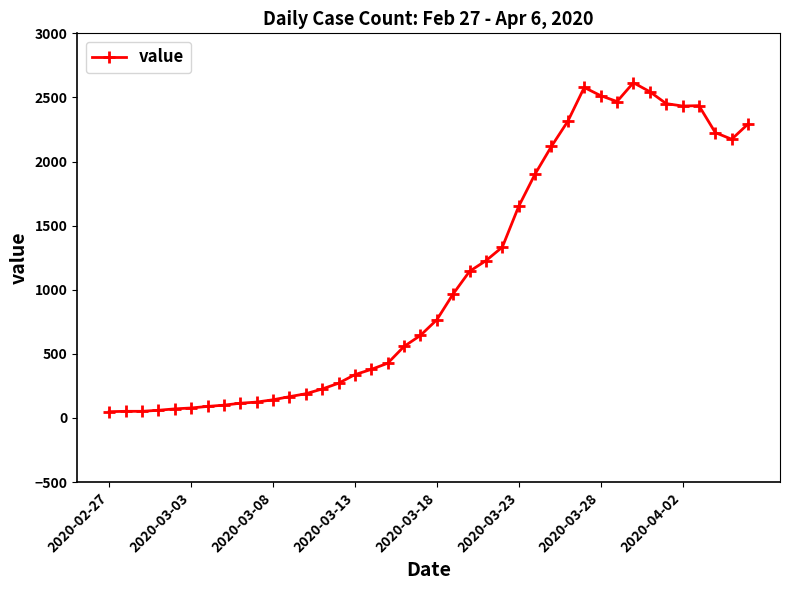

What is the smallest value displayed?

49